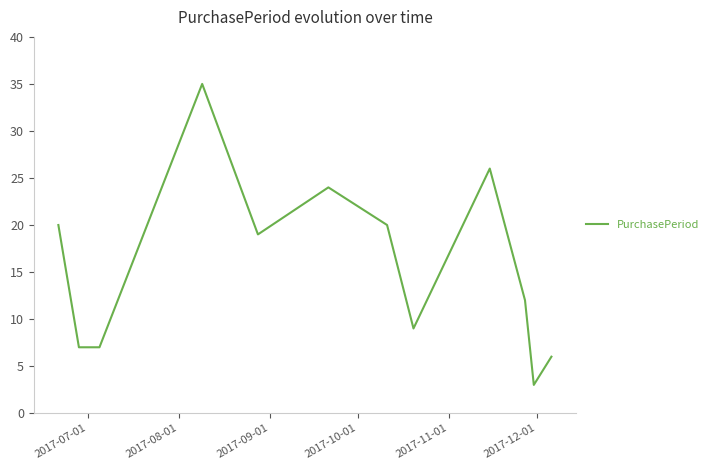

What is the smallest value displayed?

3